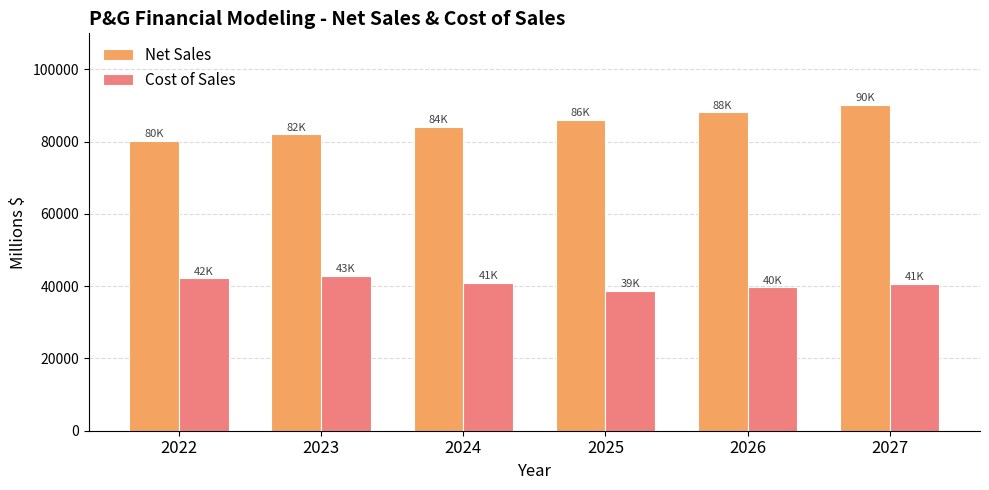

The value of Cost of Sales at 2026 is 39653.2. True or false?

True